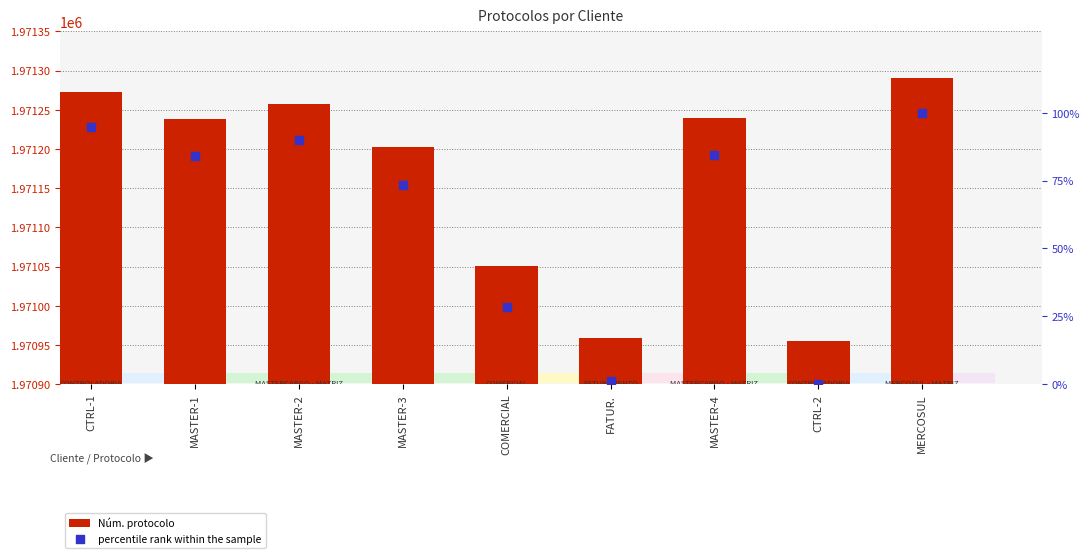

Is the value of percentile rank within the sample at COMERCIAL greater than the value of Núm. protocolo at MASTER-4?

No